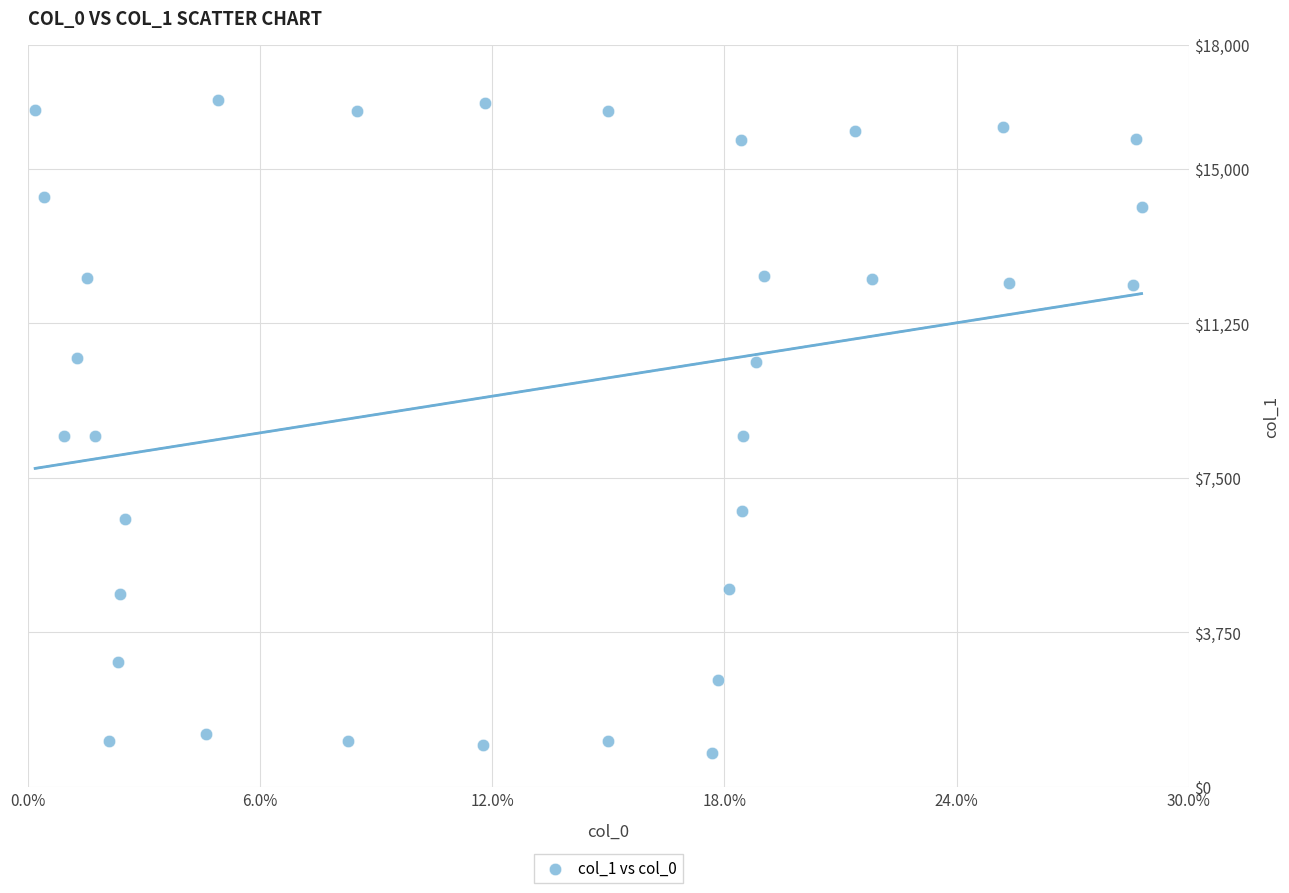

What is the range of Y values (max minus min)?

15843.0